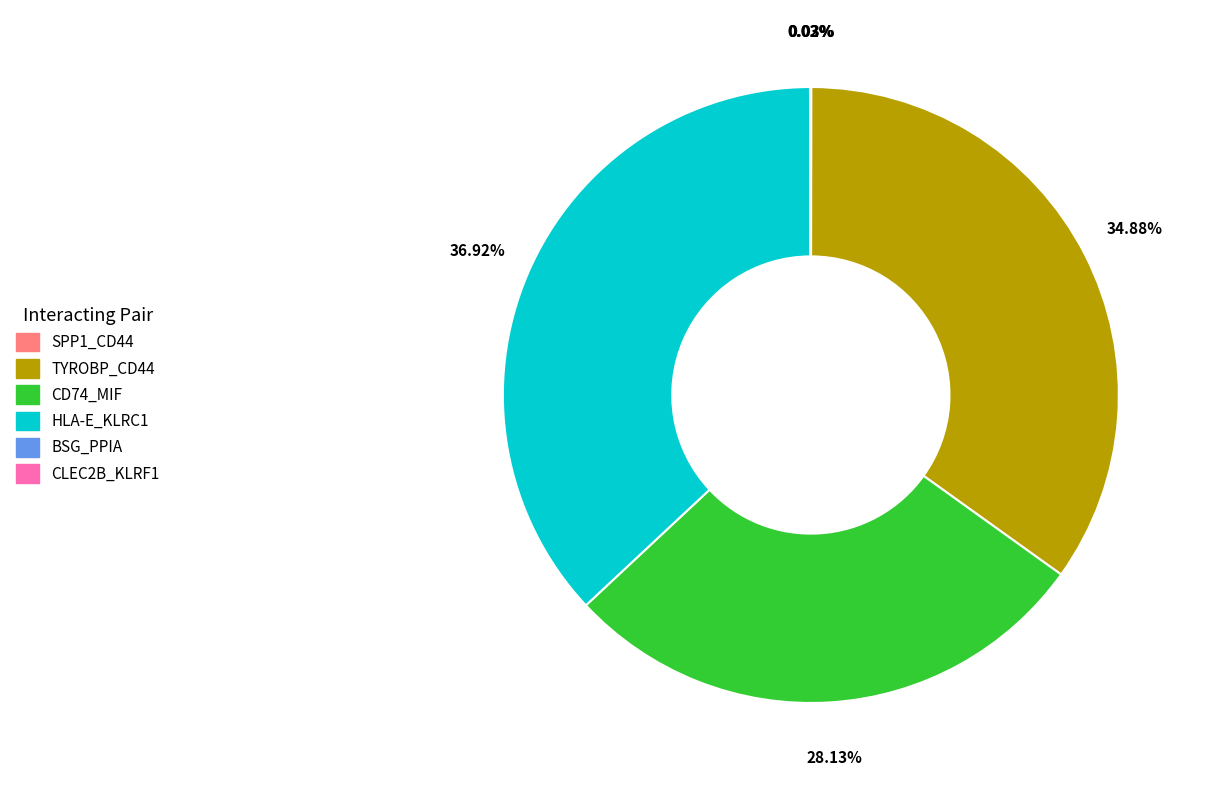

To the nearest percent, what is the difference between the largest and smallest slice percentages?

37%